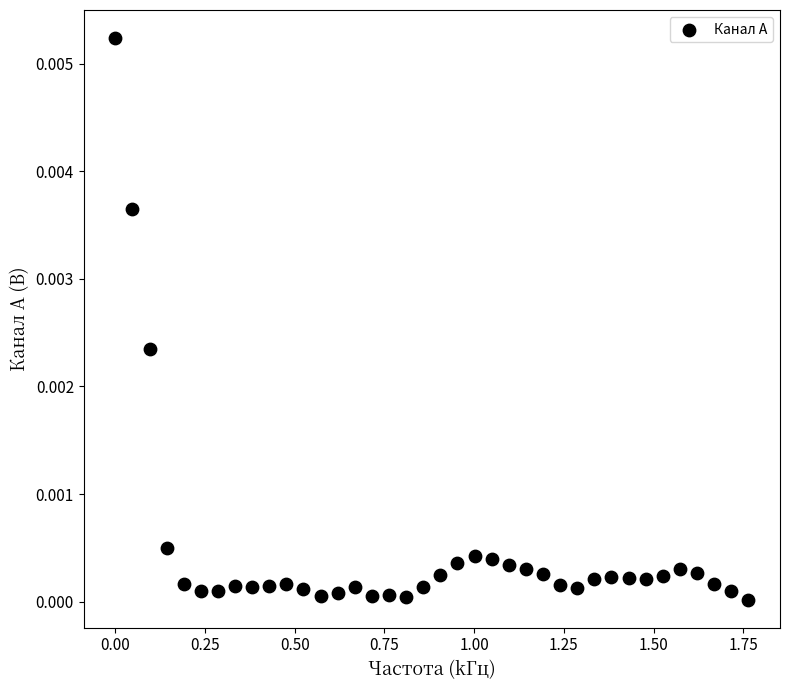

What is the range of X values (max minus min)?

1.8